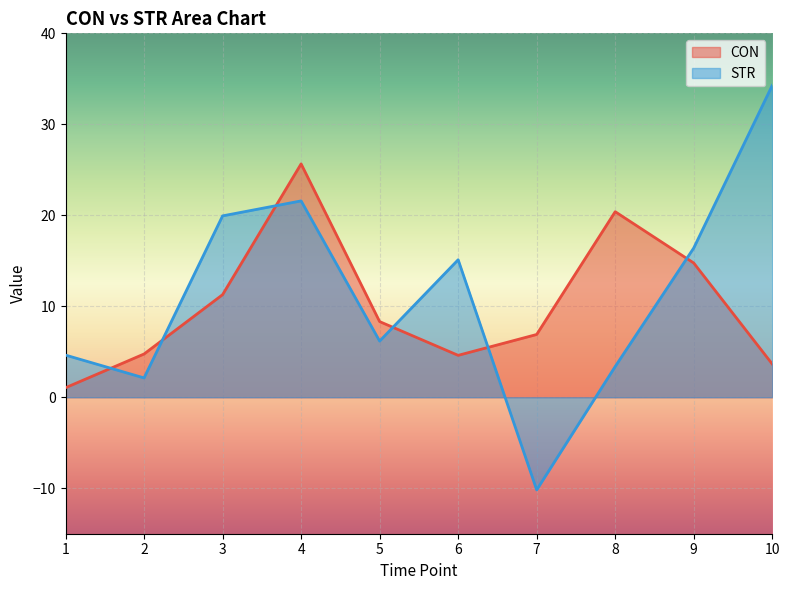

At which category does the chart reach its minimum across all series?

7